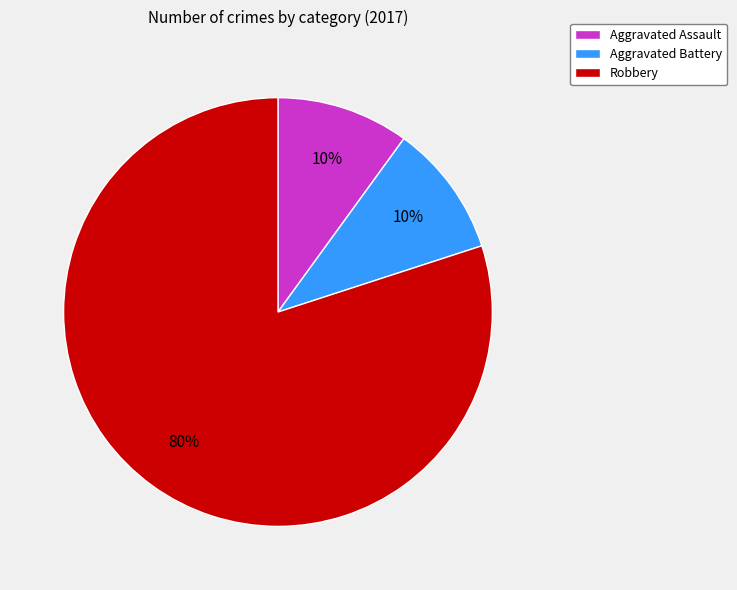

How many segments does this pie chart have?

3